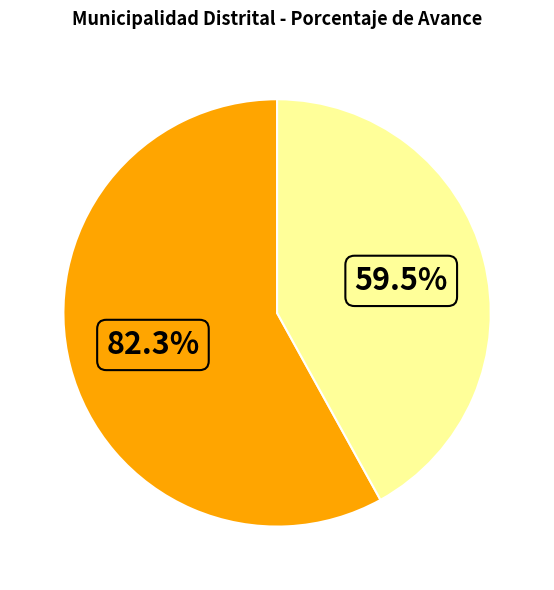

To the nearest percent, what portion does 006: PLANEAMIENTO GUBERNAMENTAL represent?

42%